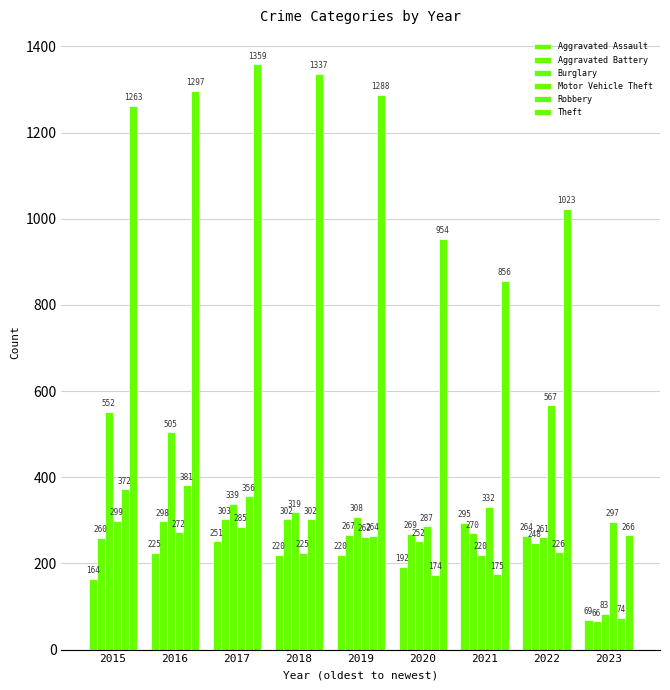

True or false: Burglary has a value of 252 at 2020.

True